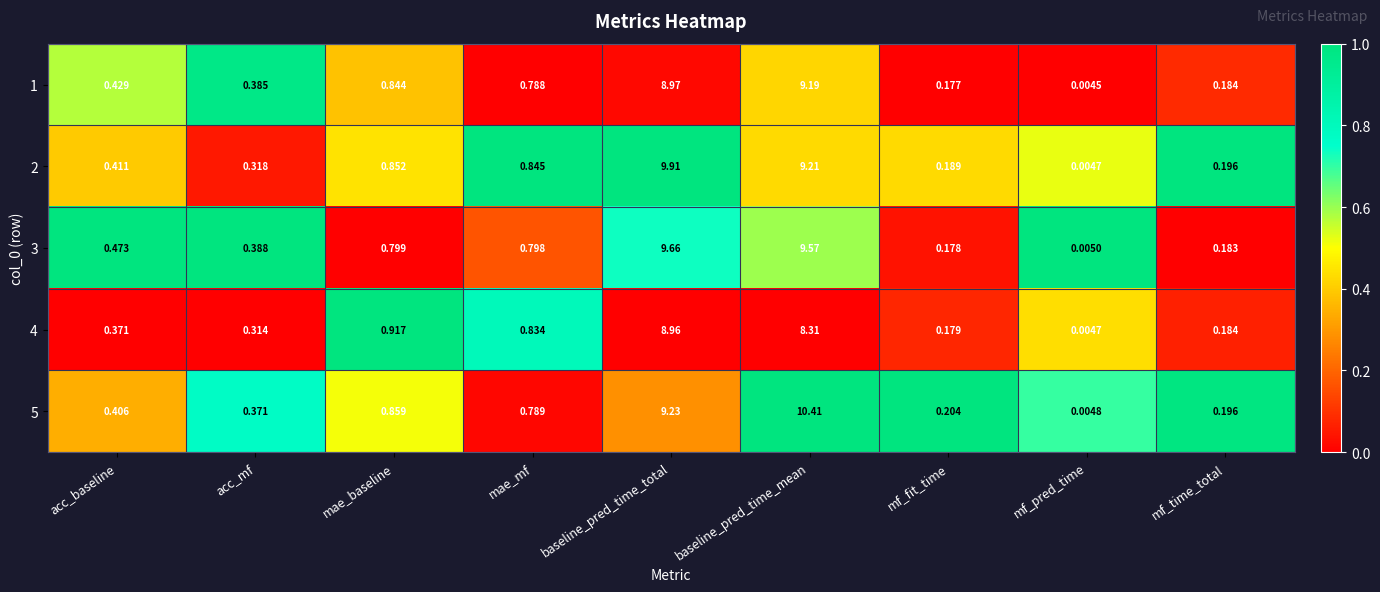

At baseline_pred_time_total, list the series in order from smallest to largest.

4, 1, 5, 3, 2